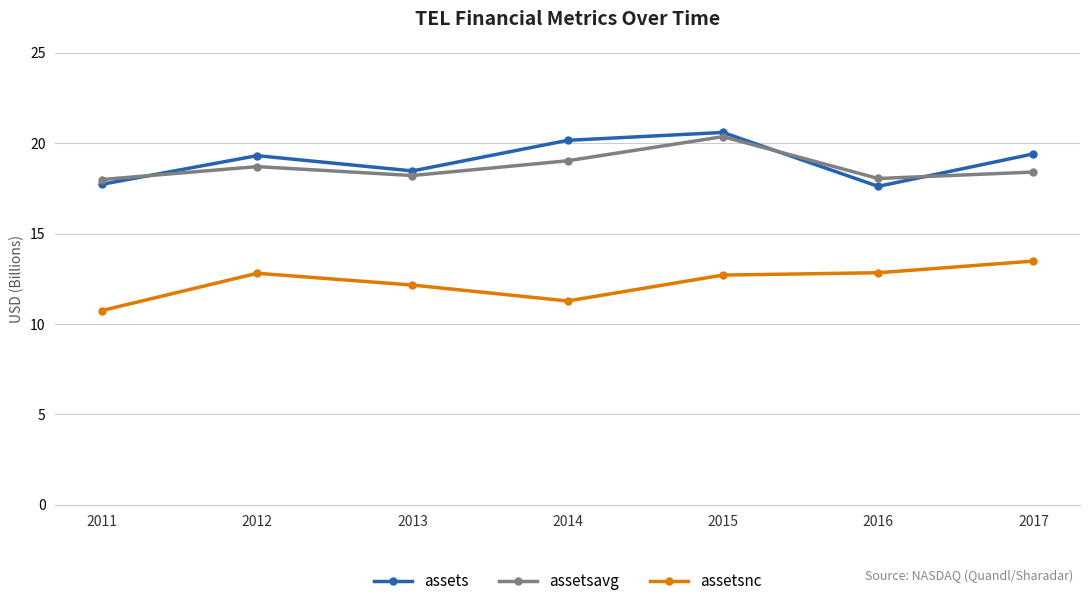

What are all the series names shown in the legend?

assets, assetsavg, assetsnc